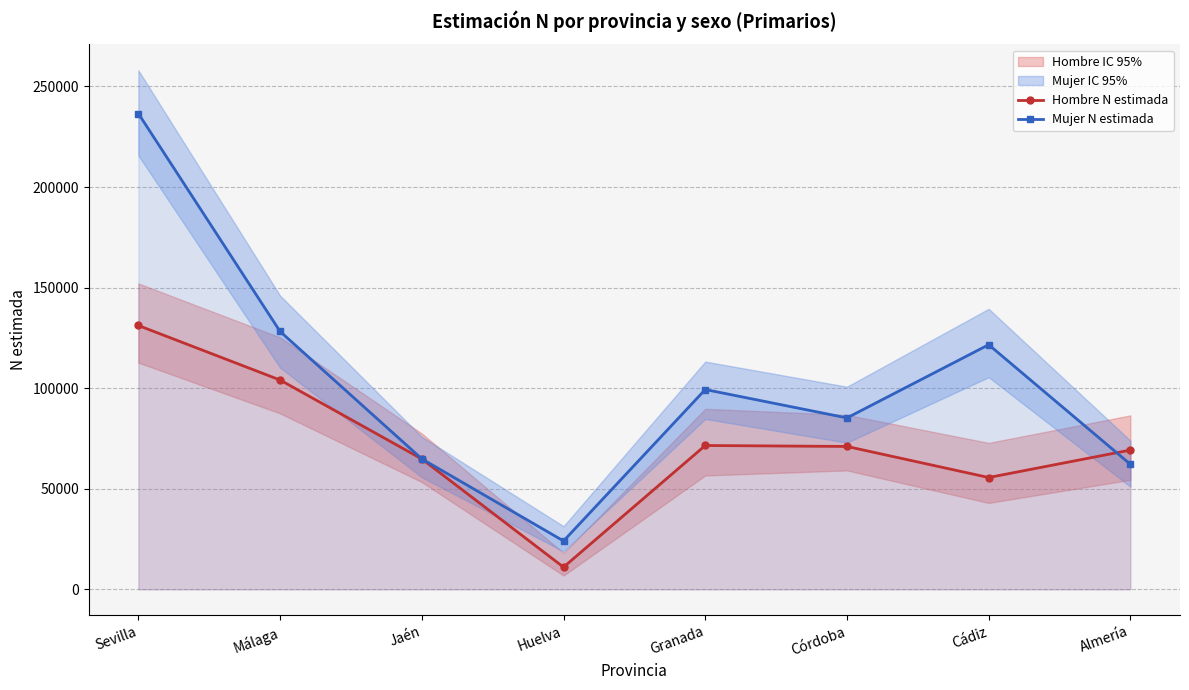

At which category is the sum across all series the highest?

Sevilla